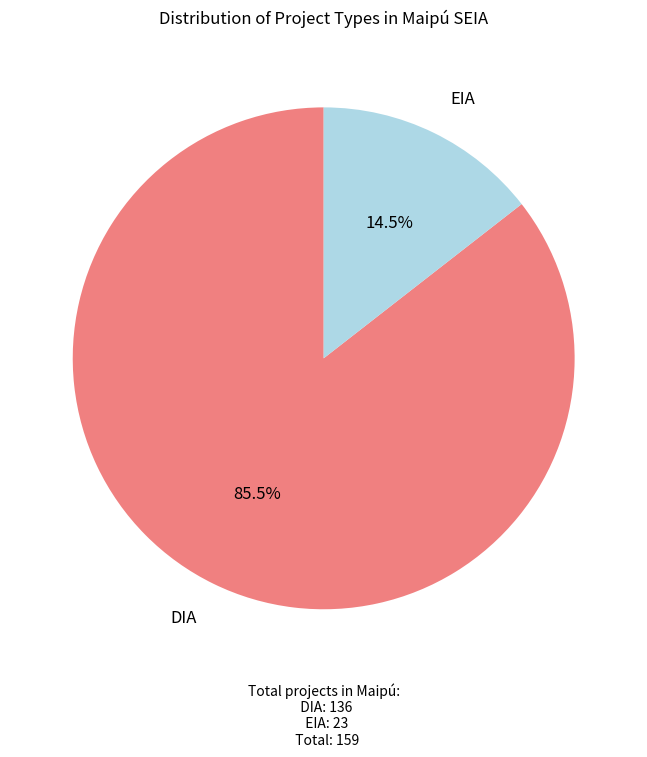

What percentage do DIA and EIA together represent?

100.0%